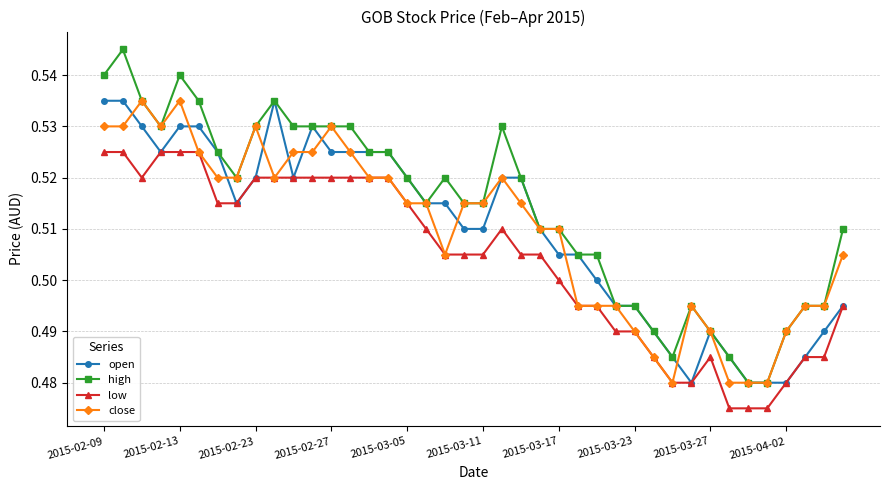

Count the low values in the range 0 to 1.

40